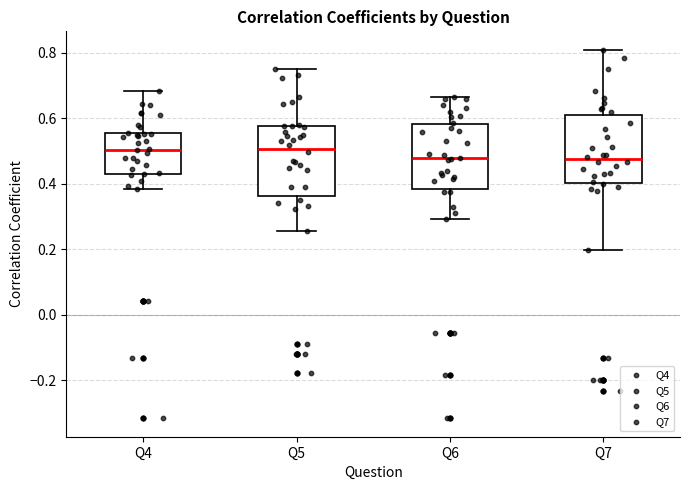

Where does the median line of the box for Q5 sit on the y-axis? The values are not printed on the chart, so give them approximately, as read against the axis.

0.50